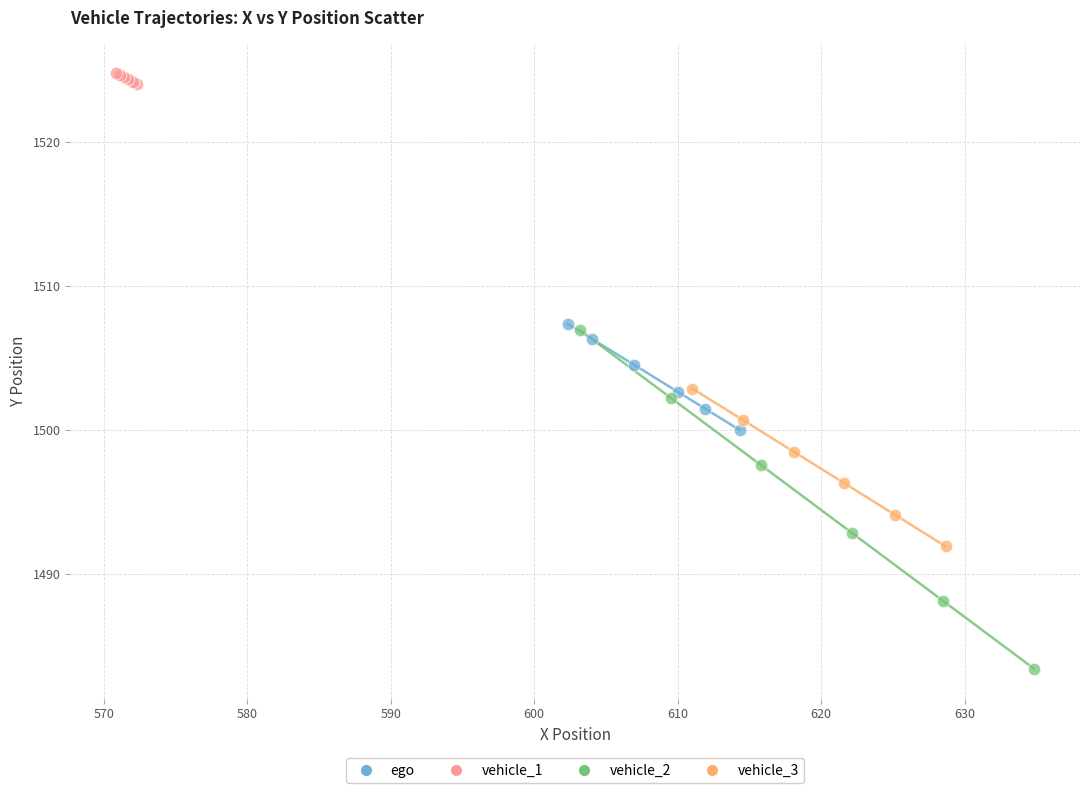

Which series reaches the maximum Y coordinate?

vehicle_1